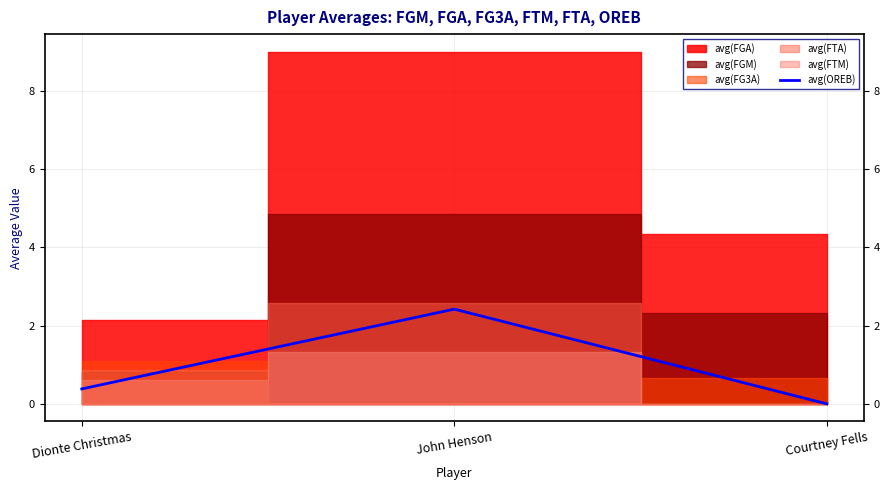

Reading left to right, extract all data points from this chart.

0.4	2.4	0.0